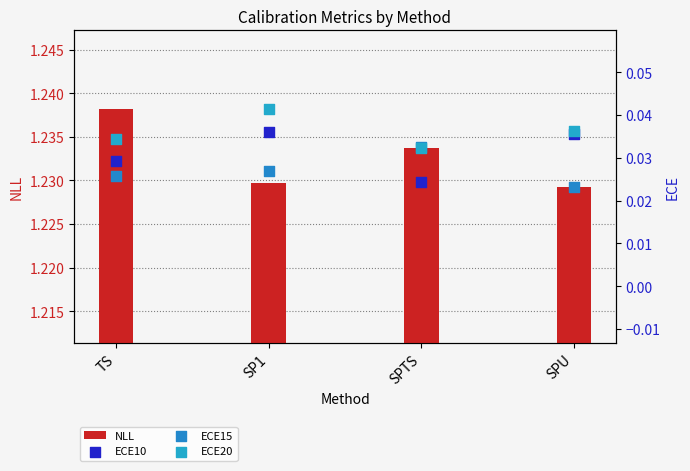

Which series contains the highest Y value?

NLL